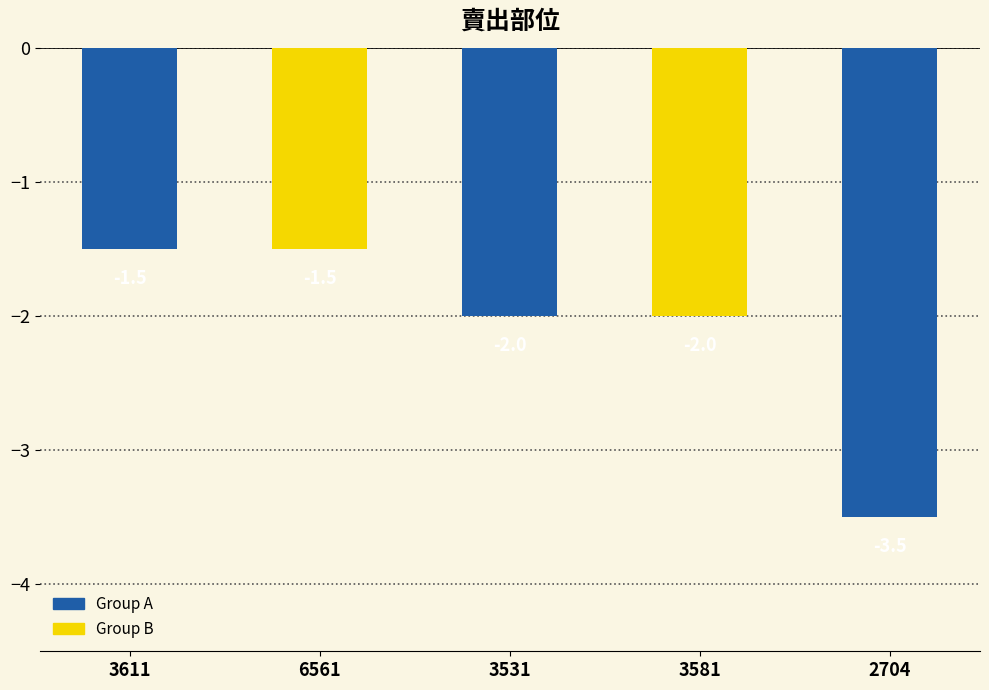

What position from the right is 2704?

1